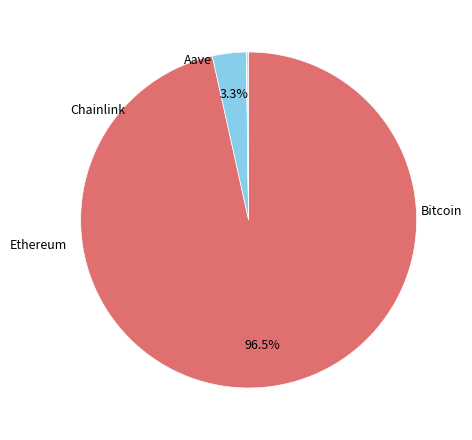

Which slice is the largest?

Bitcoin